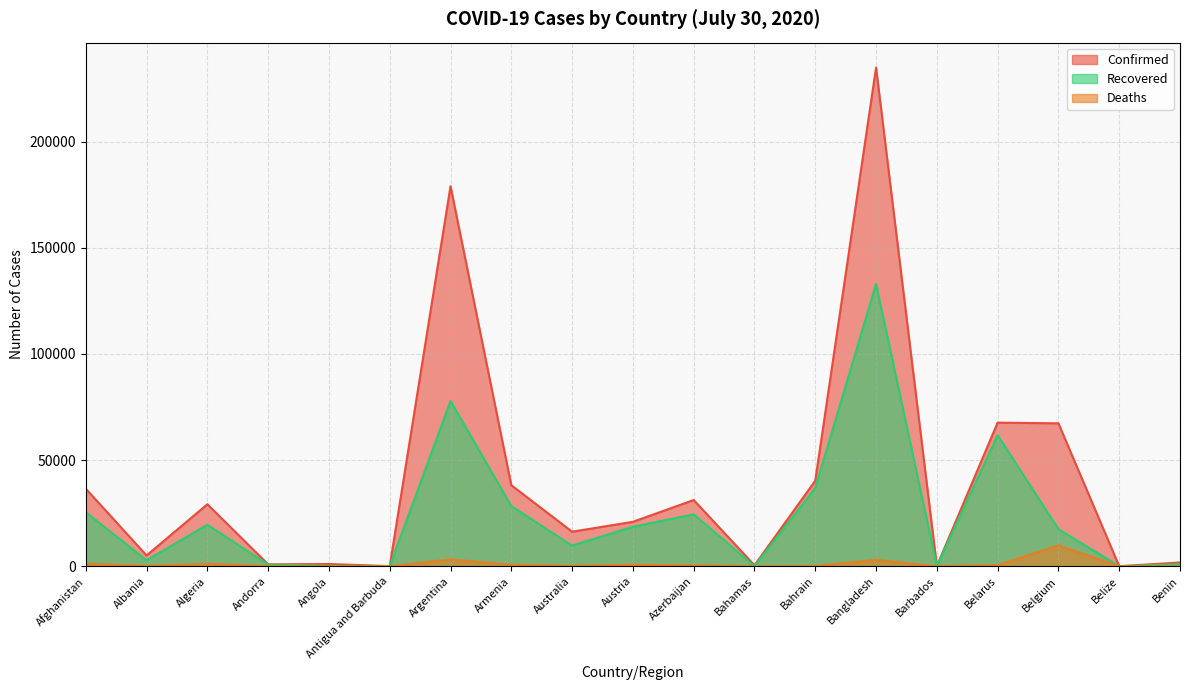

Which series has the largest total across all categories?

Confirmed